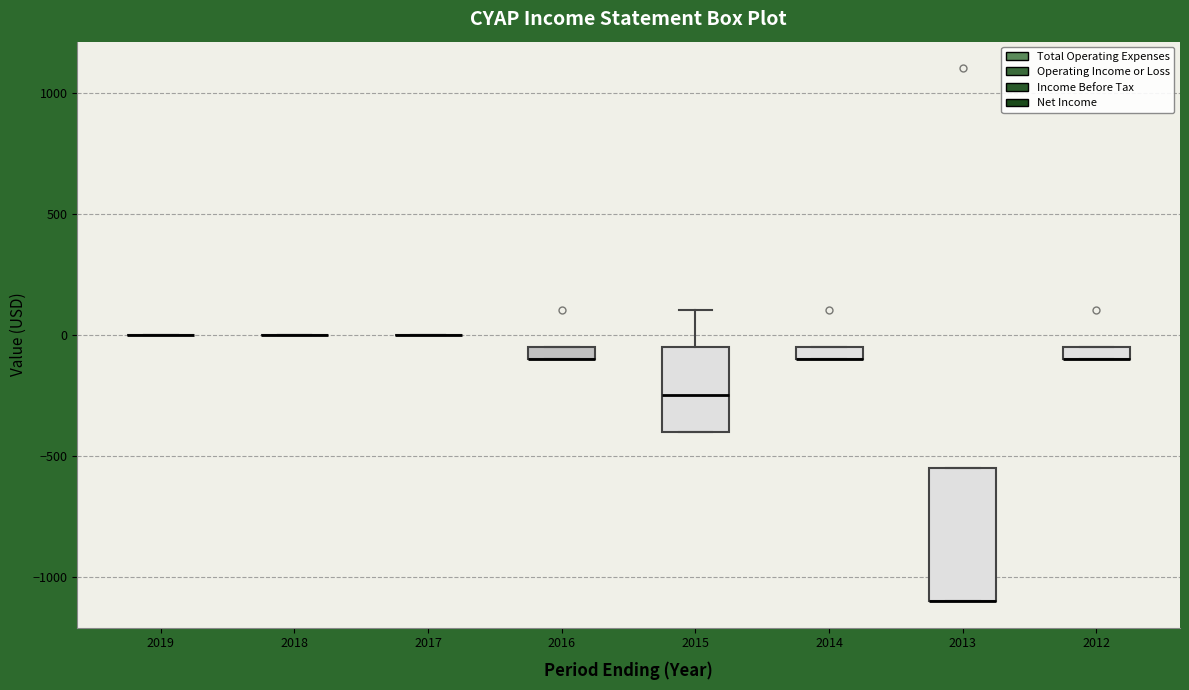

Which box is the tallest, from its lower edge to its upper edge?

2013